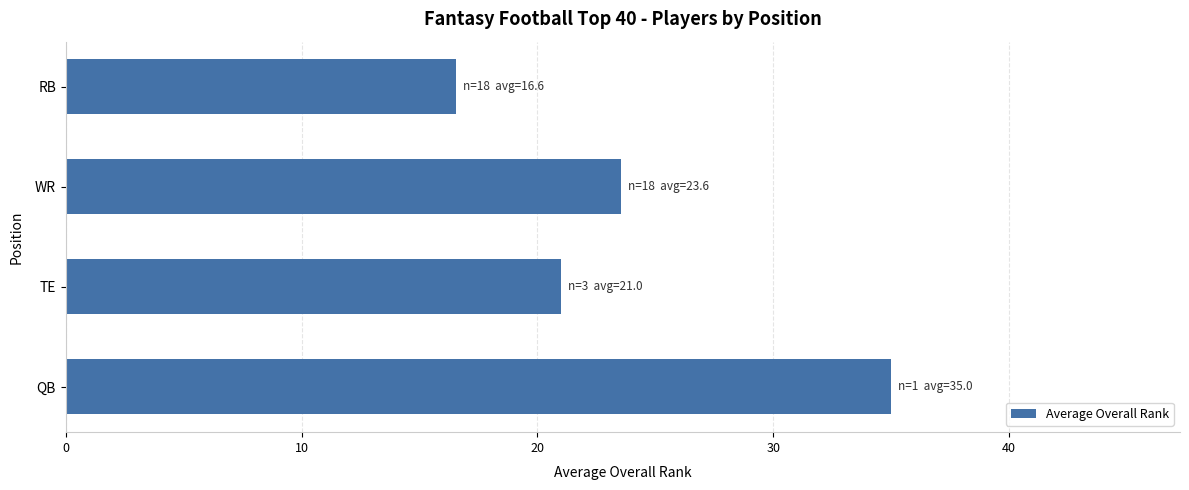

Rank the categories by value from lowest to highest.

RB, TE, WR, QB